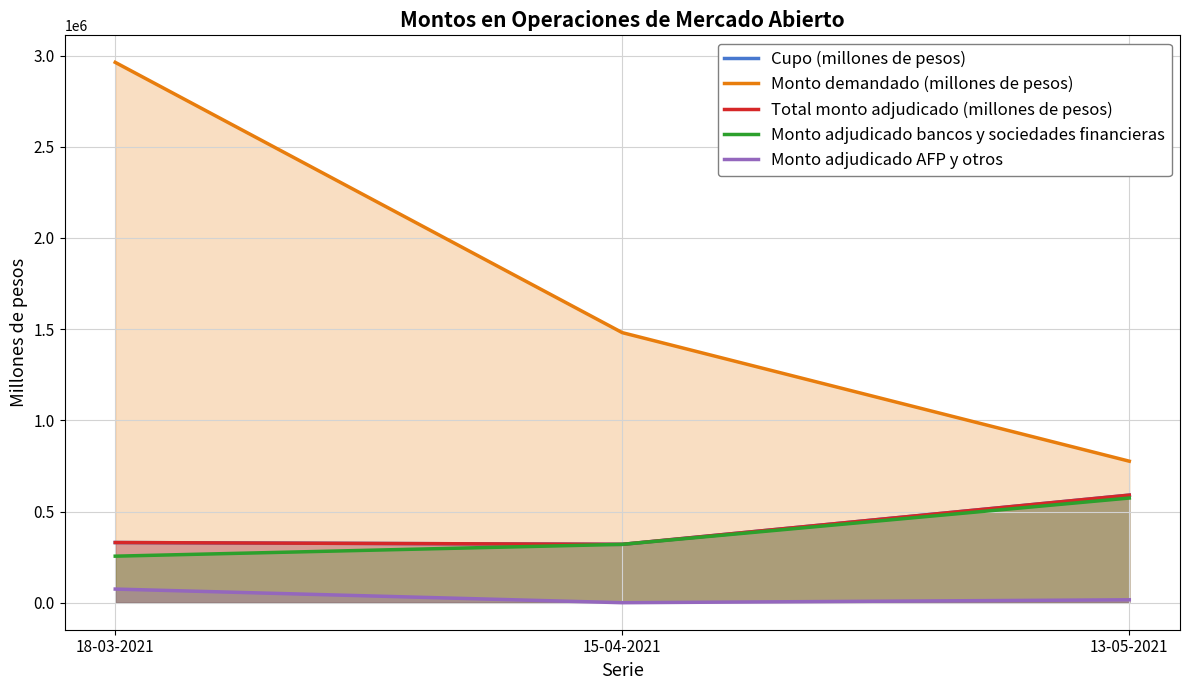

Reading right to left, extract all data points from this chart.

Cupo (millones de pesos): 13-05-2021=590000	15-04-2021=320000	18-03-2021=330000
Monto demandado (millones de pesos): 13-05-2021=776000	15-04-2021=1481000	18-03-2021=2963200
Total monto adjudicado (millones de pesos): 13-05-2021=590000	15-04-2021=320000	18-03-2021=330000
Monto adjudicado bancos y sociedades financieras: 13-05-2021=574000	15-04-2021=320000	18-03-2021=255200
Monto adjudicado AFP y otros: 13-05-2021=16000	15-04-2021=0	18-03-2021=74800